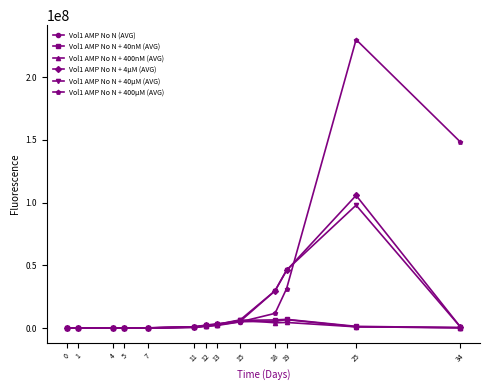

How many data points in Vol1 AMP No N + 4µM (AVG) are above 1089931?

7